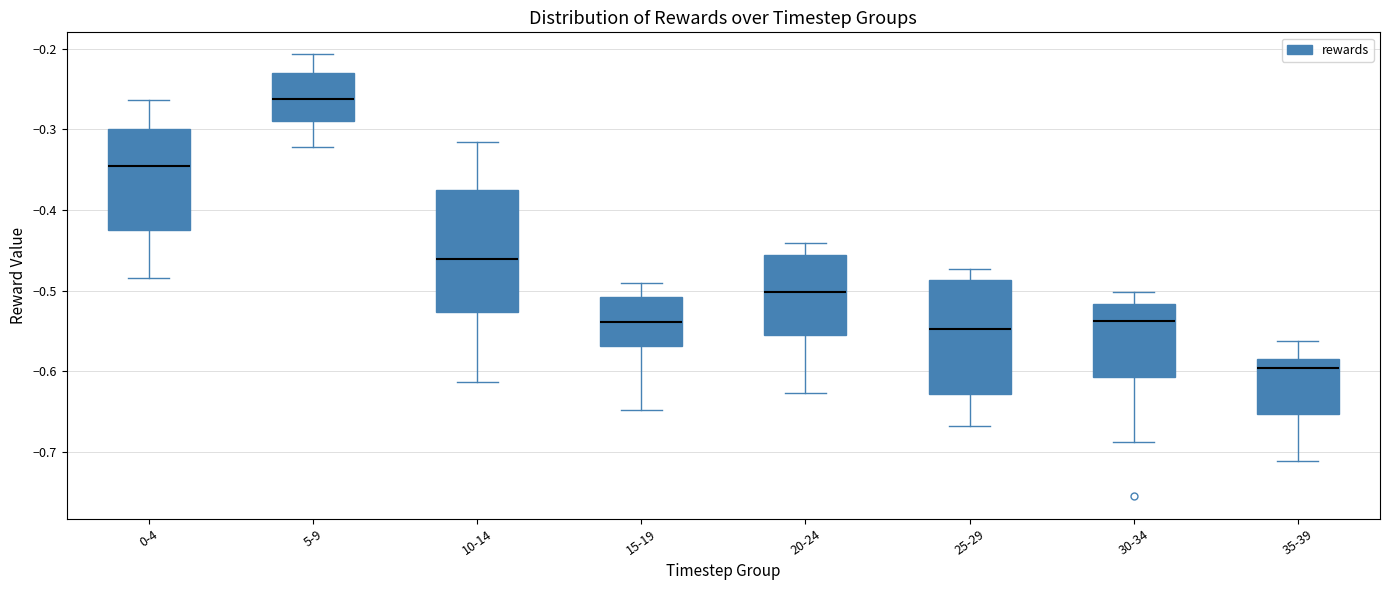

Which box is the tallest, from its lower edge to its upper edge?

10-14